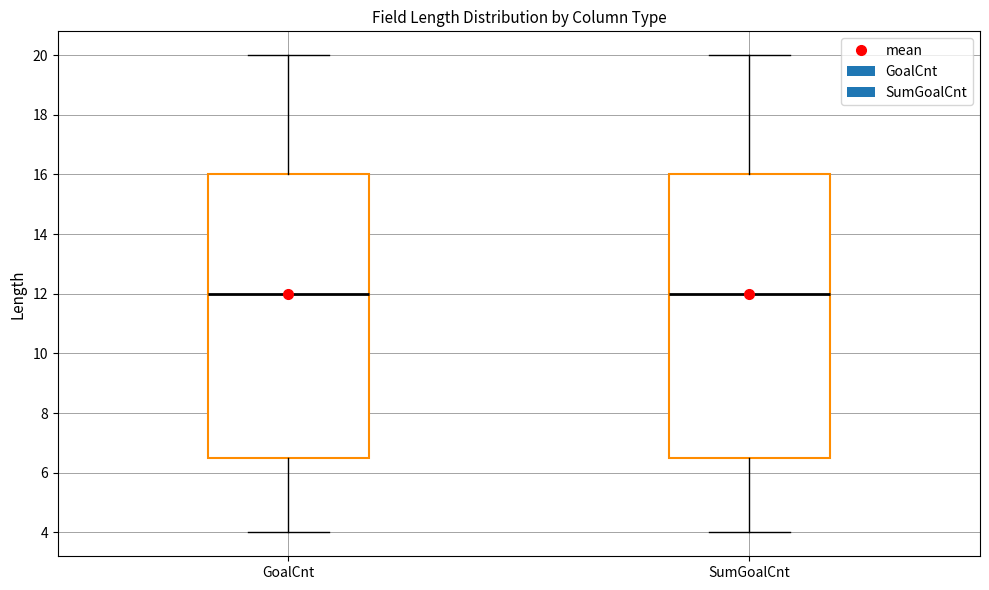

Reading left to right, transcribe this box plot: for each box, give where its median line is, the range the box spans, and where its two whiskers end, as read against the y-axis. The values are not printed on the chart, so give them approximately, as read against the axis.

GoalCnt: median 12.0, box 6.6 to 16.0, whiskers 4.0 to 20.0
SumGoalCnt: median 12.0, box 6.6 to 16.0, whiskers 4.0 to 20.0